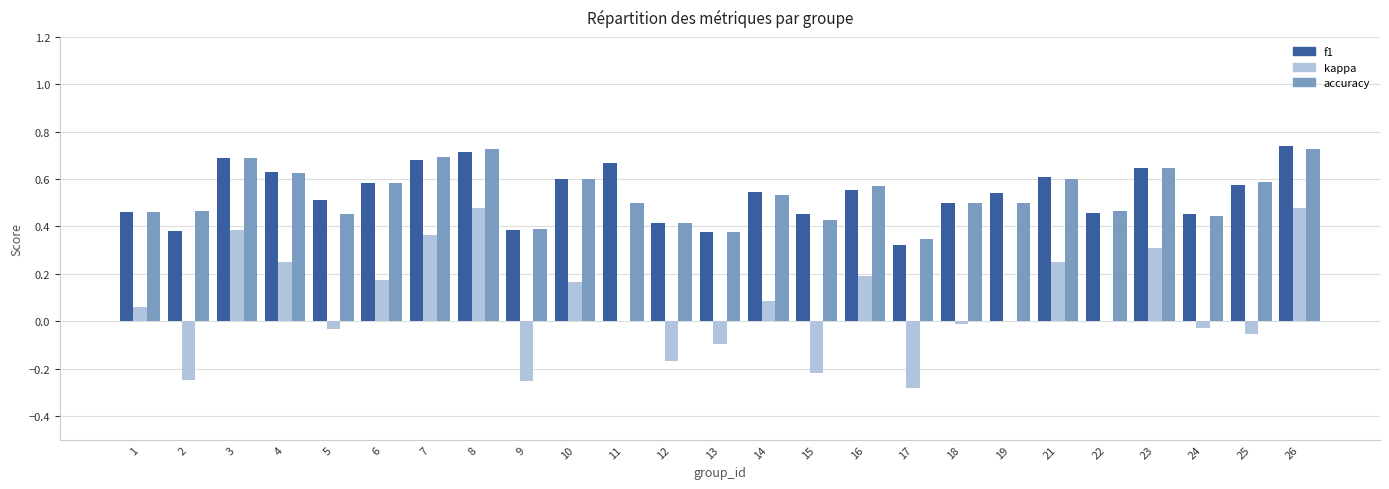

At which category does the chart reach its peak across all series?

26